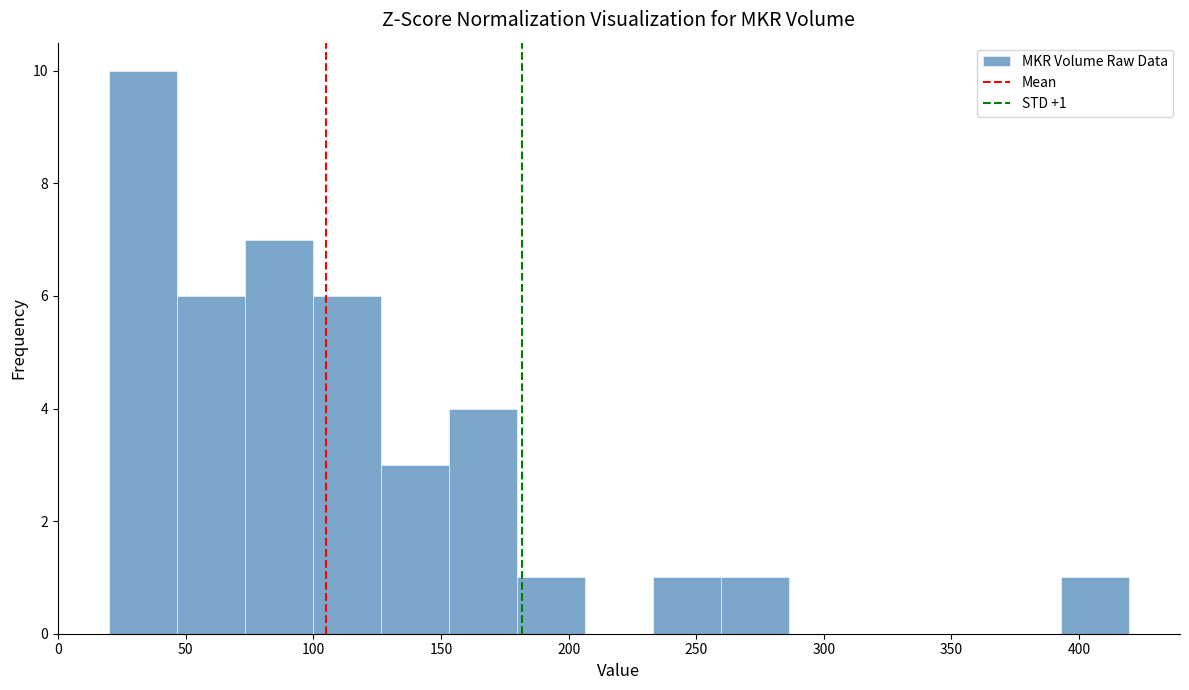

Over which range of the x-axis is the bar tallest?

20 to 45